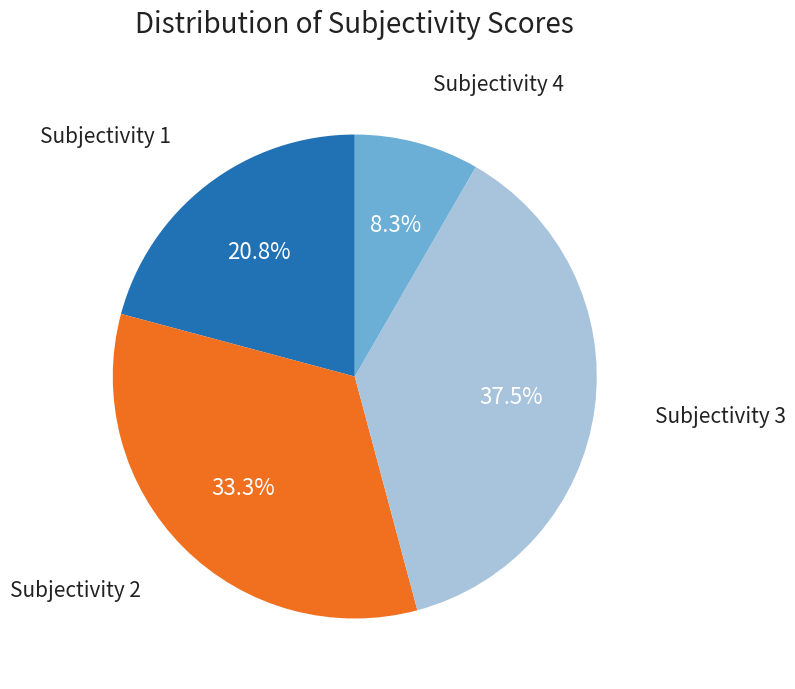

Is there any slice that represents more than half of the pie?

No